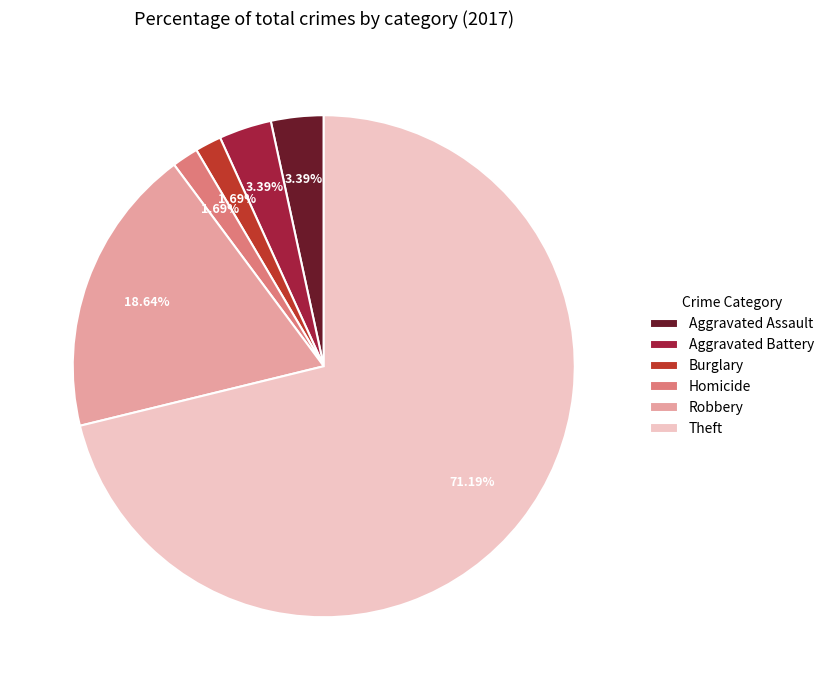

To the nearest percent, what percentage of the pie is Aggravated Assault?

3%